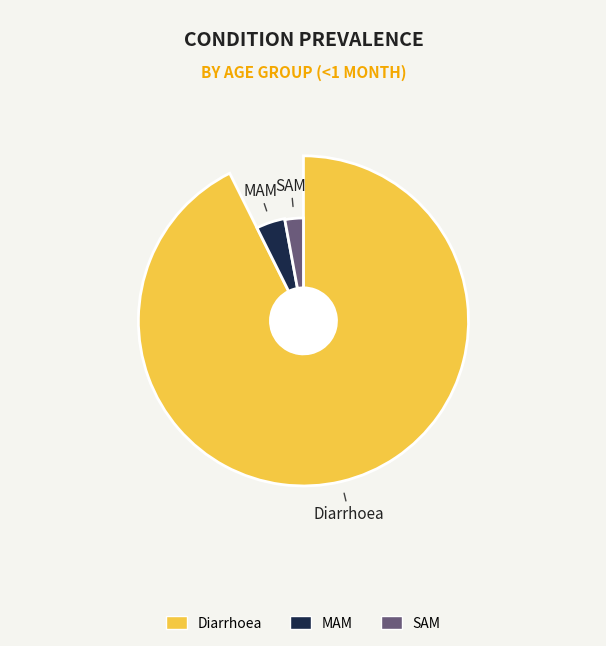

Count the number of slices in the pie.

3